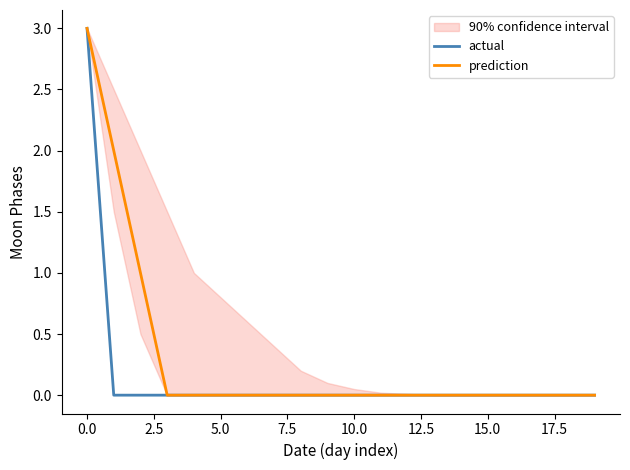

Reading left to right, what are all the values shown in this chart?

actual: 3	0	0	0	0	0	0	0	0	0	0	0	0	0	0	0	0	0	0	0
prediction: 3	2	1	0	0	0	0	0	0	0	0	0	0	0	0	0	0	0	0	0